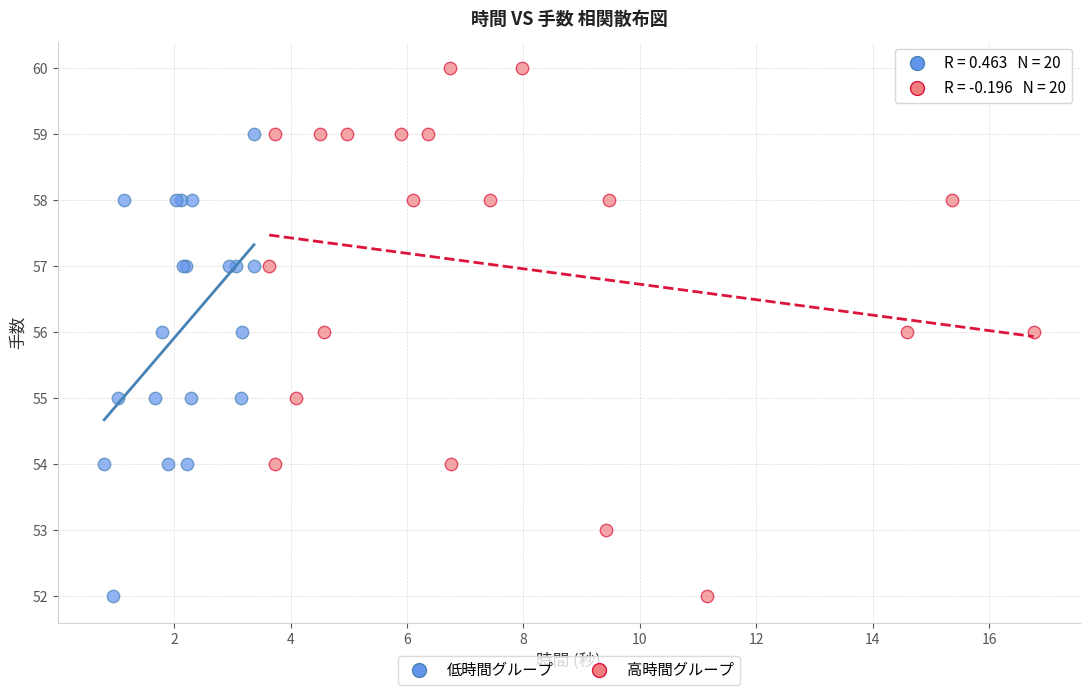

What are all the series names shown in the legend?

低時間グループ, 高時間グループ